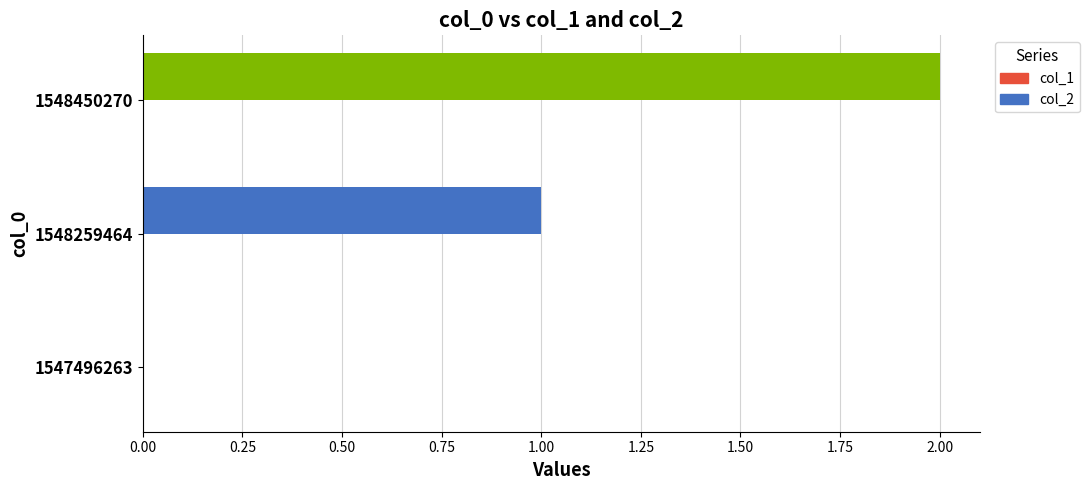

Are the bars horizontal?

Yes